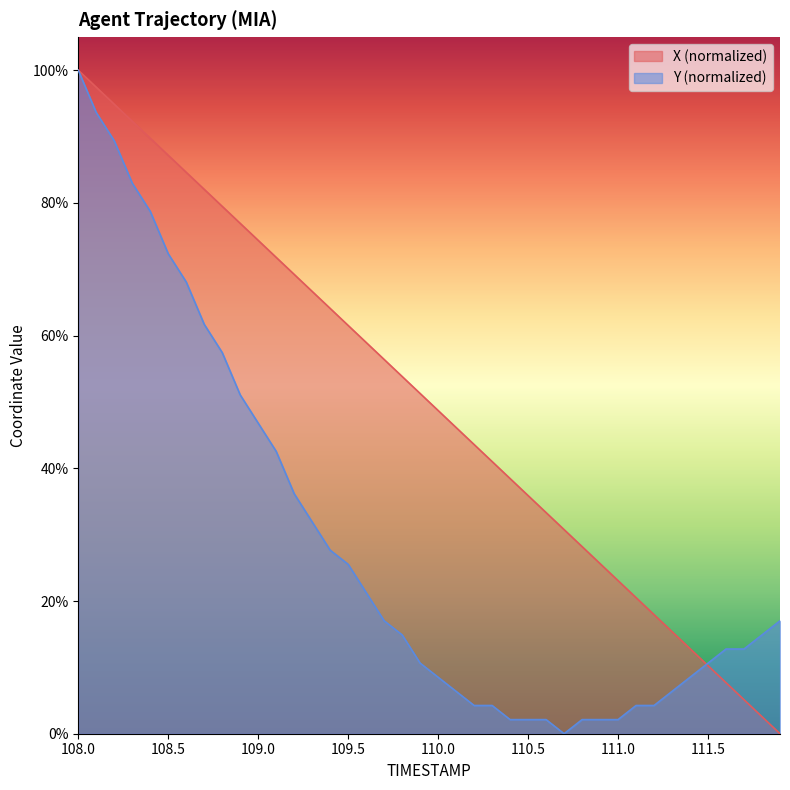

What is the average value of the Y series?

28.9